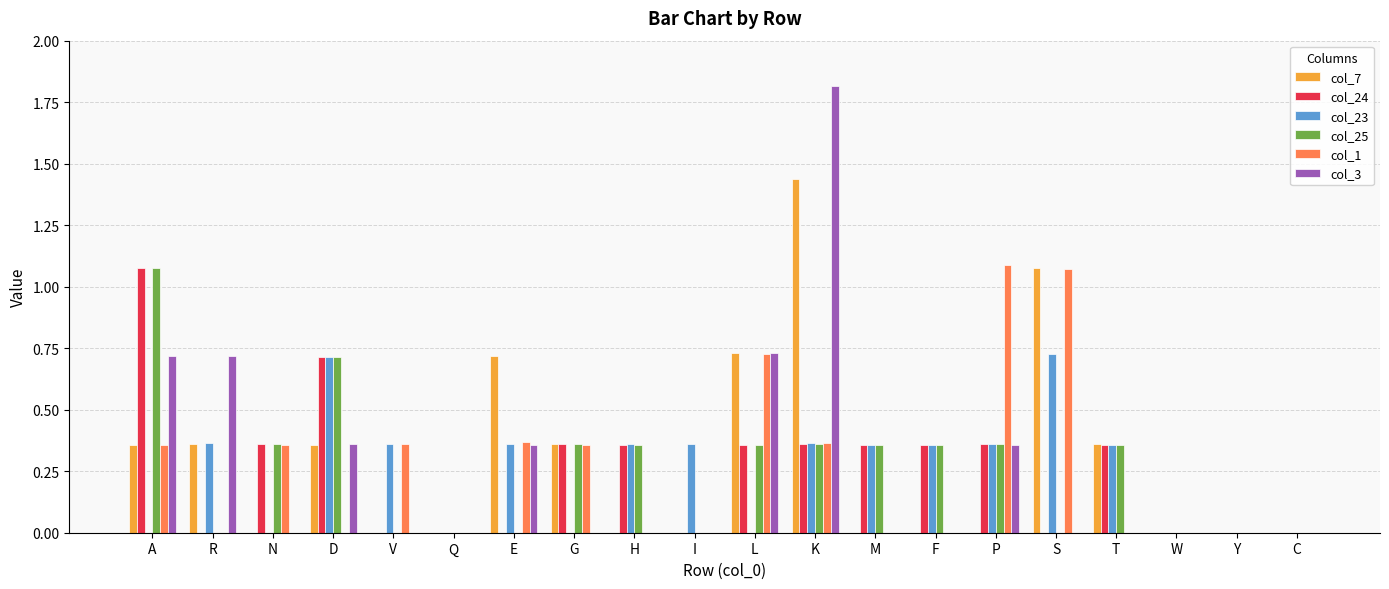

Which series has the largest range (max minus min)?

col_3